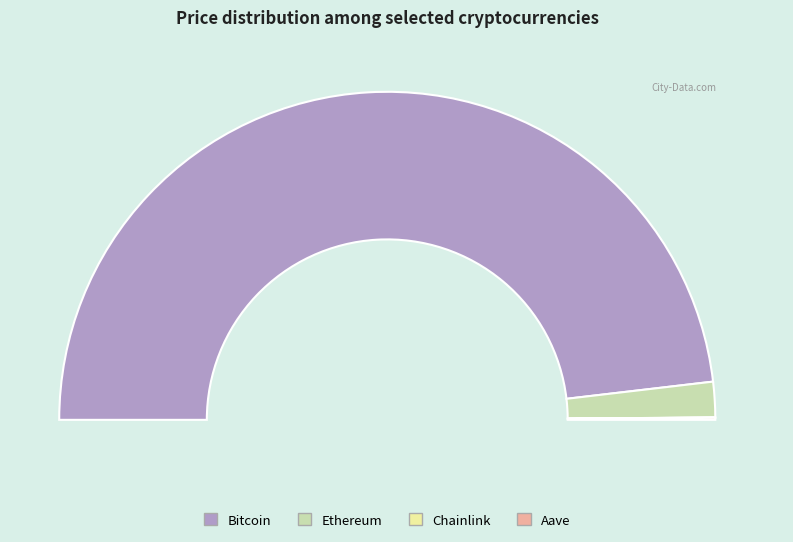

To the nearest percent, what is the combined percentage of Aave and Ethereum?

4%